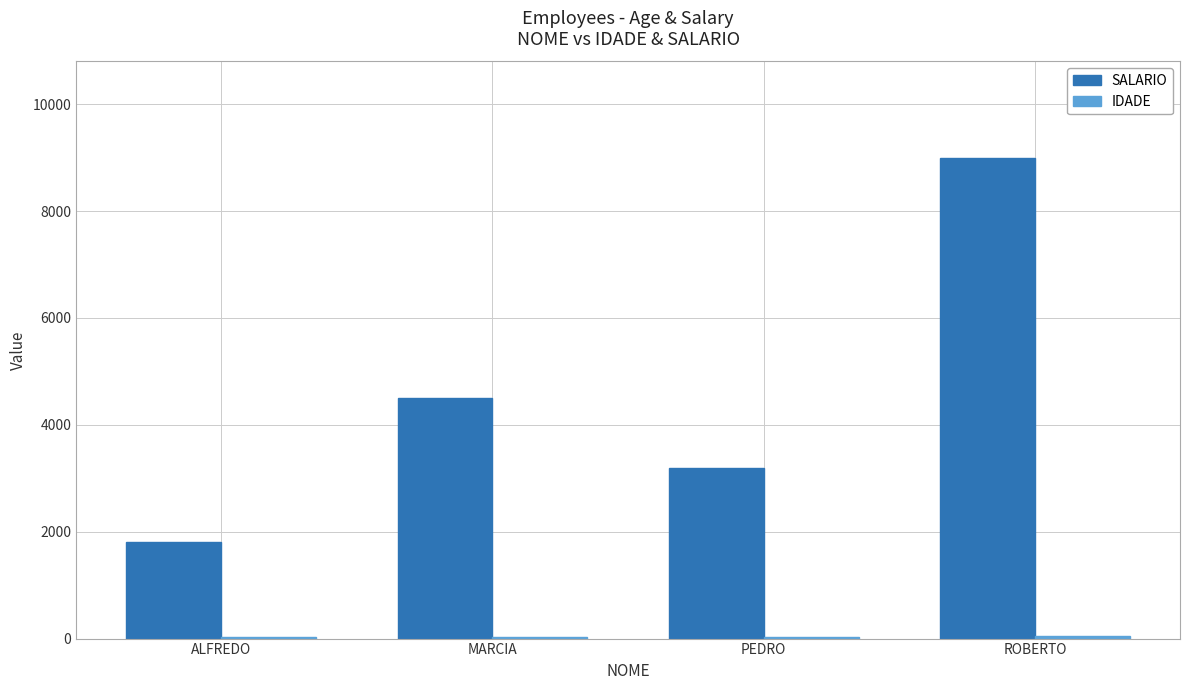

Which series changed the most between PEDRO and ROBERTO?

SALARIO